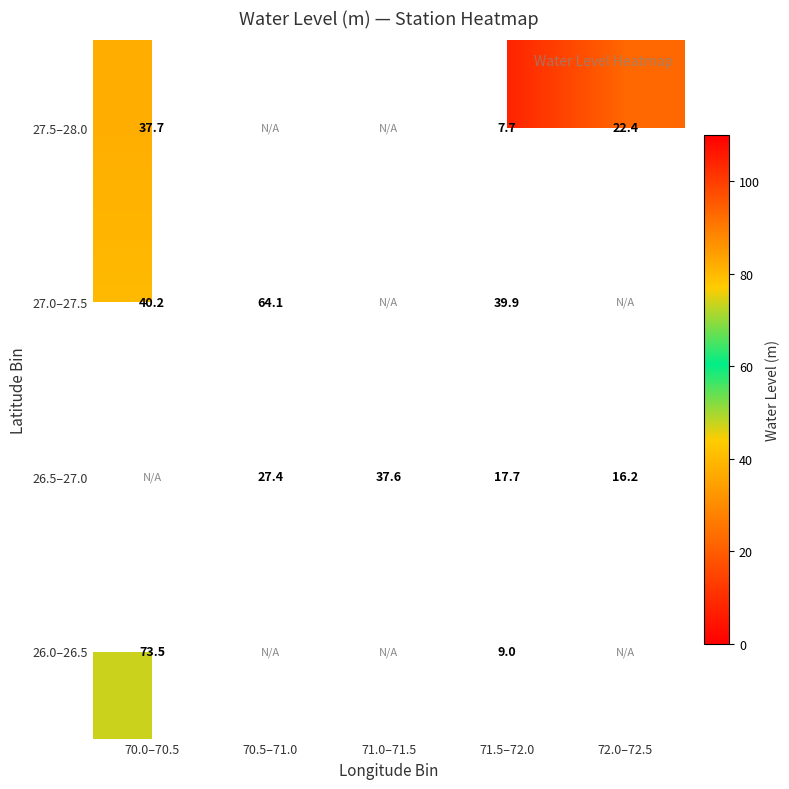

How many categories are shown in the chart?

5